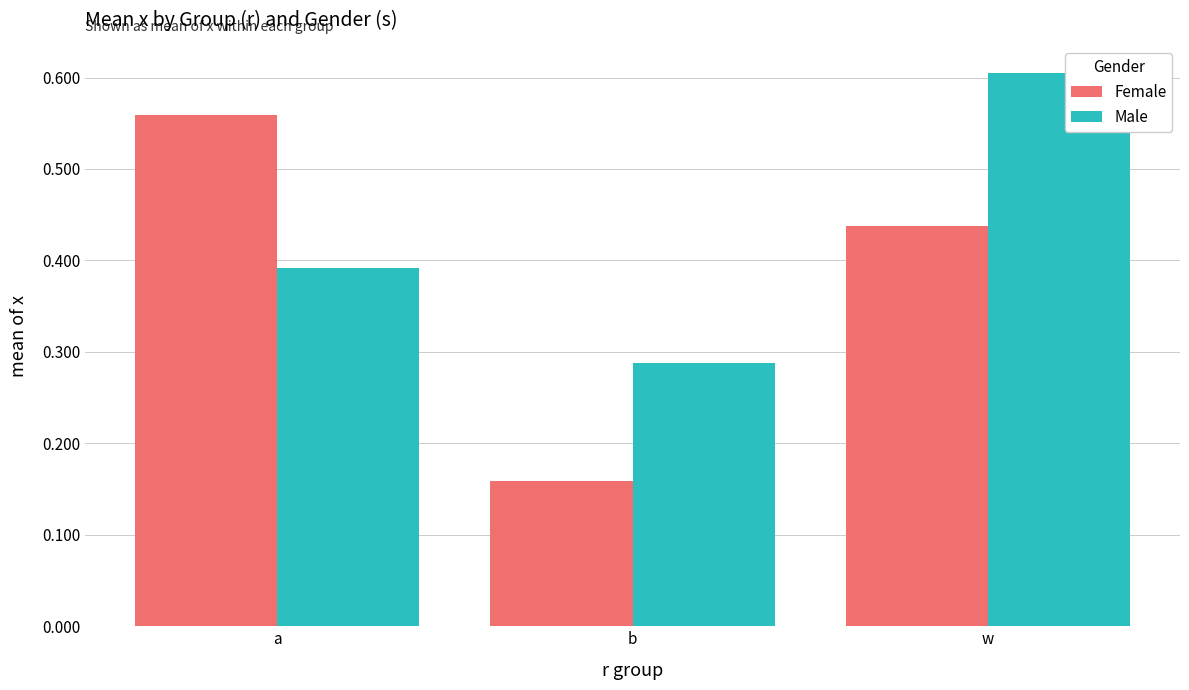

True or false: Female has a value of 0.6 at a.

True